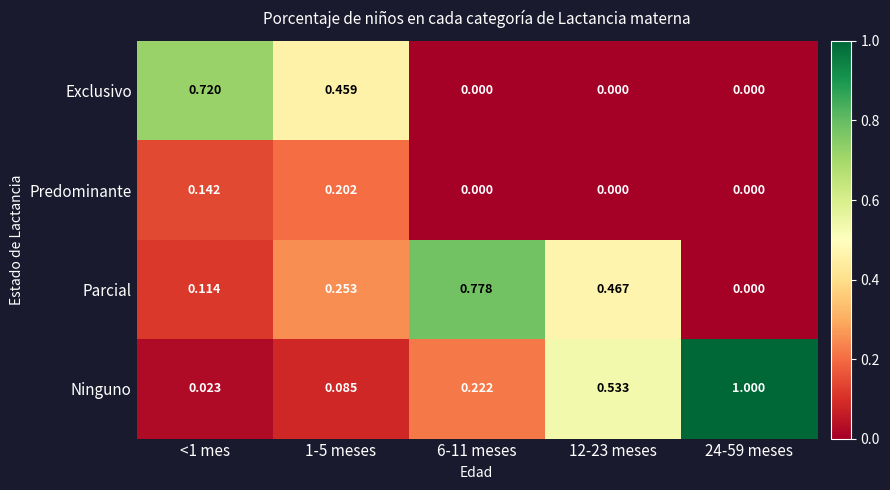

Which series has the largest total across all categories?

Ninguno